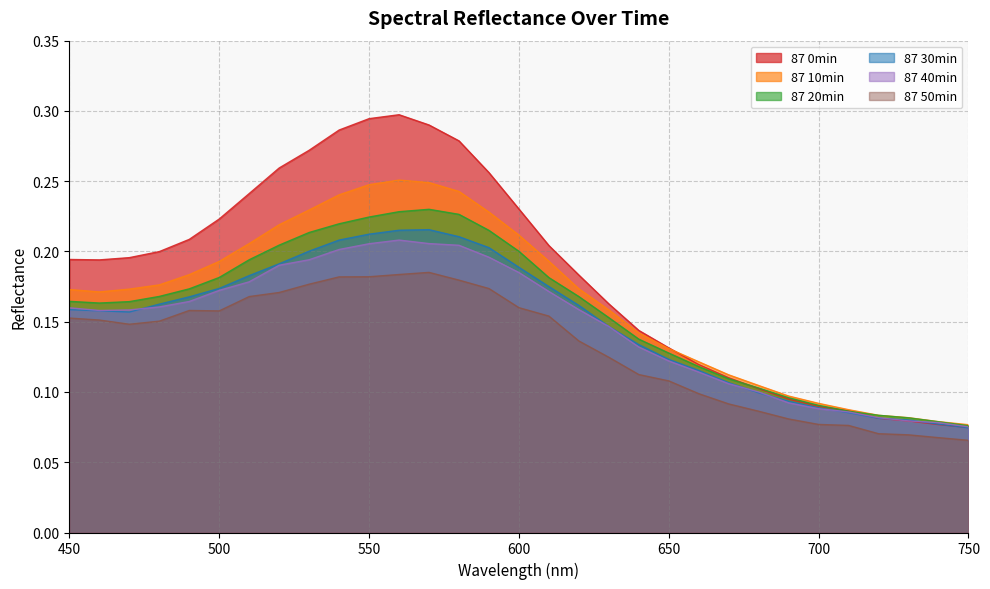

At which category does the chart reach its minimum across all series?

750